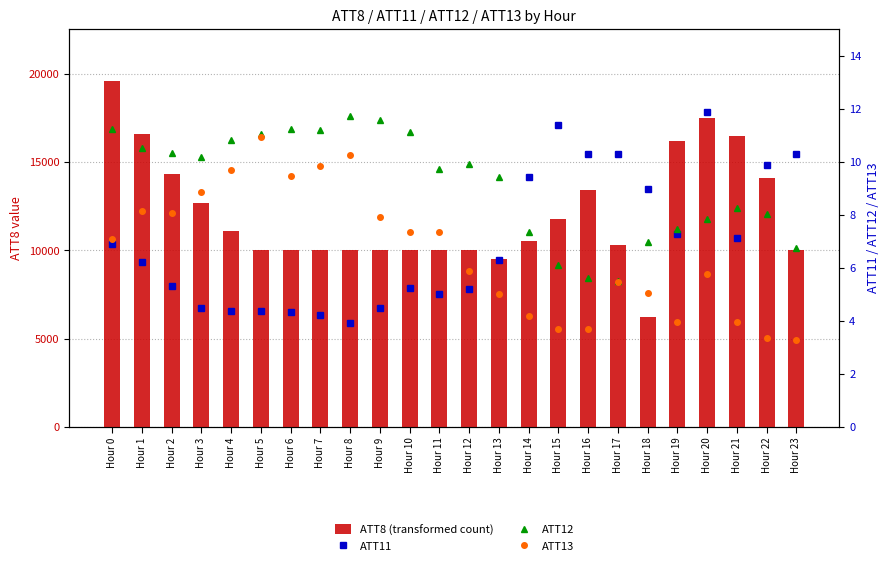

What are all the series names shown in the legend?

ATT8 (transformed count), ATT11, ATT12, ATT13